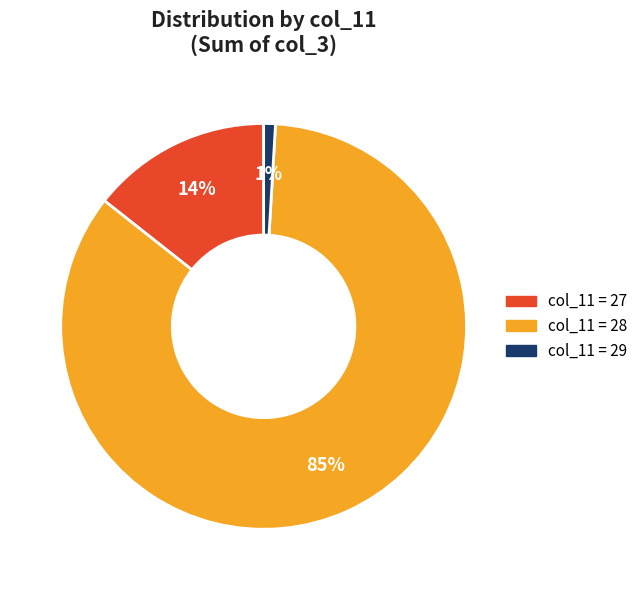

To the nearest percent, what is the average slice percentage?

33%